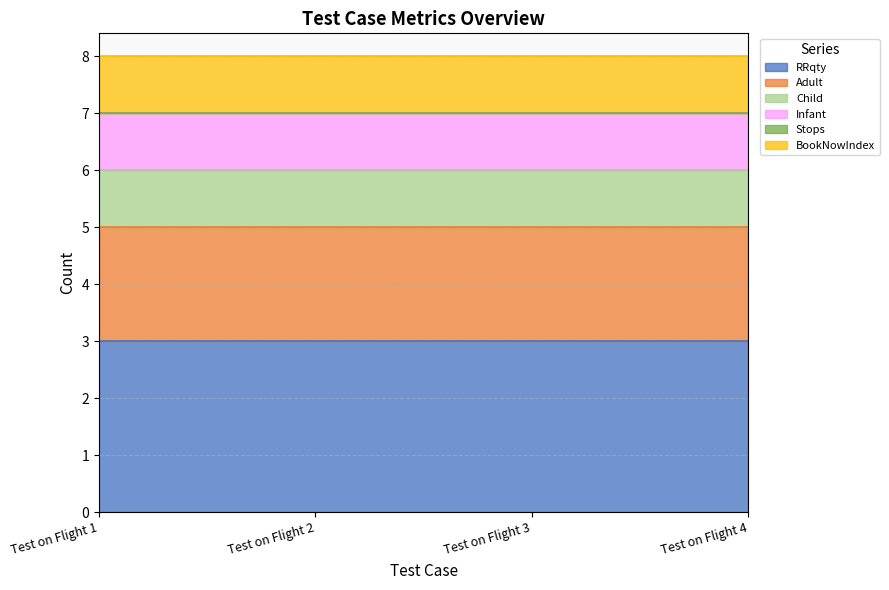

Which series has the largest total across all categories?

RRqty